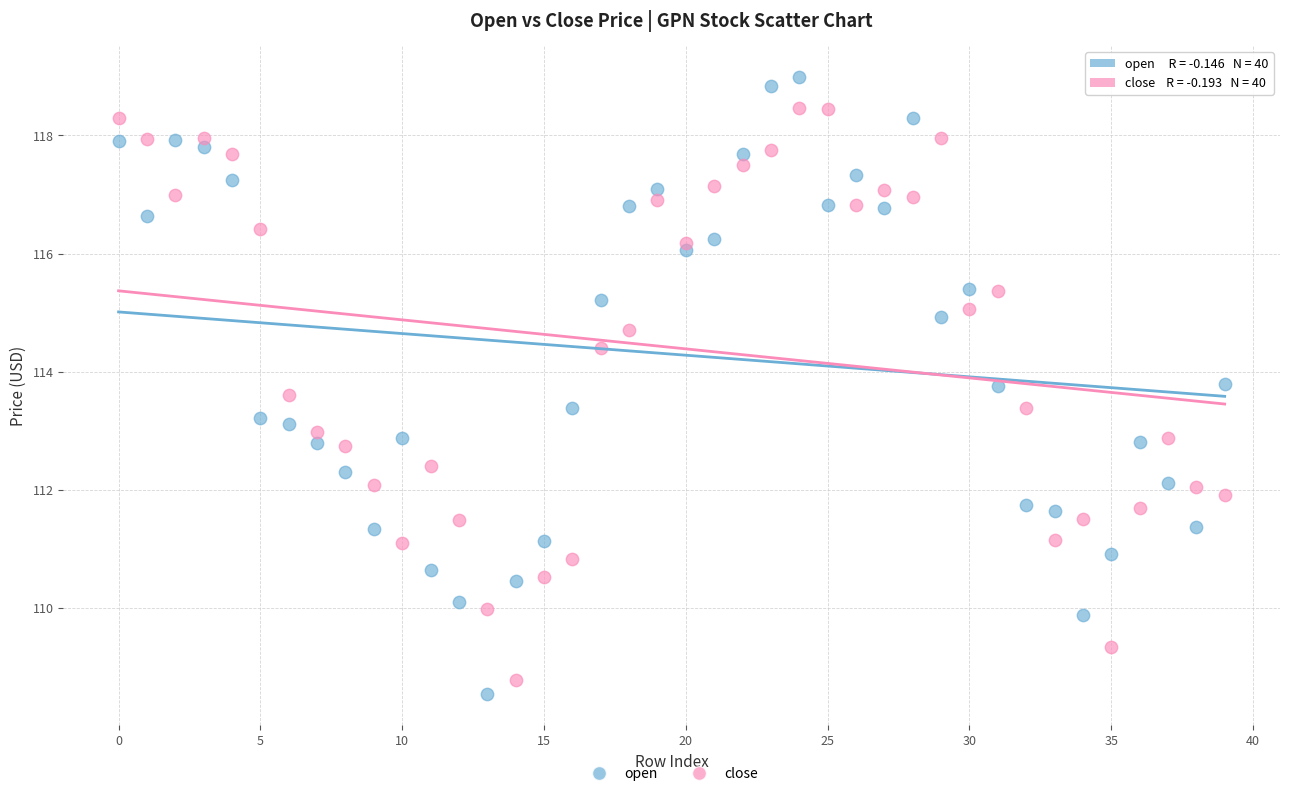

Across all data points, what is the range of Y values (max minus min)?

10.4